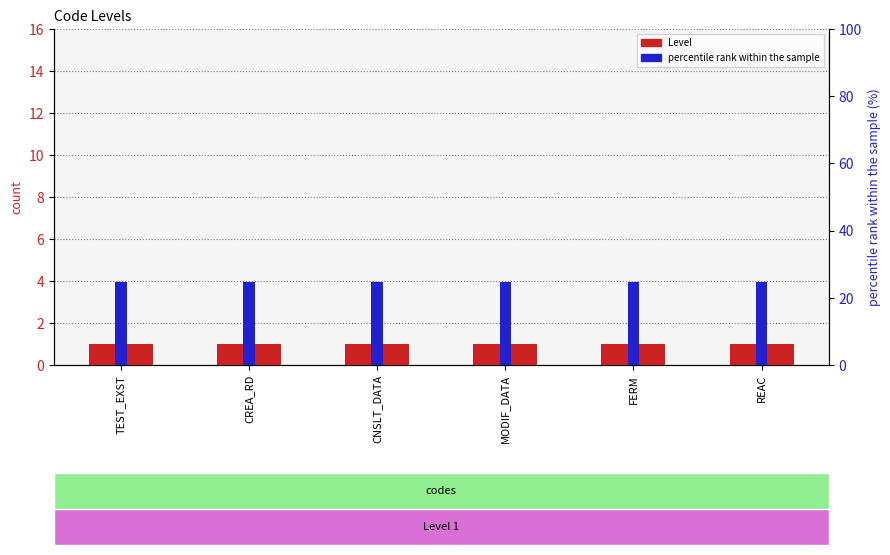

What are all the series names shown in the legend?

Level, percentile rank within the sample